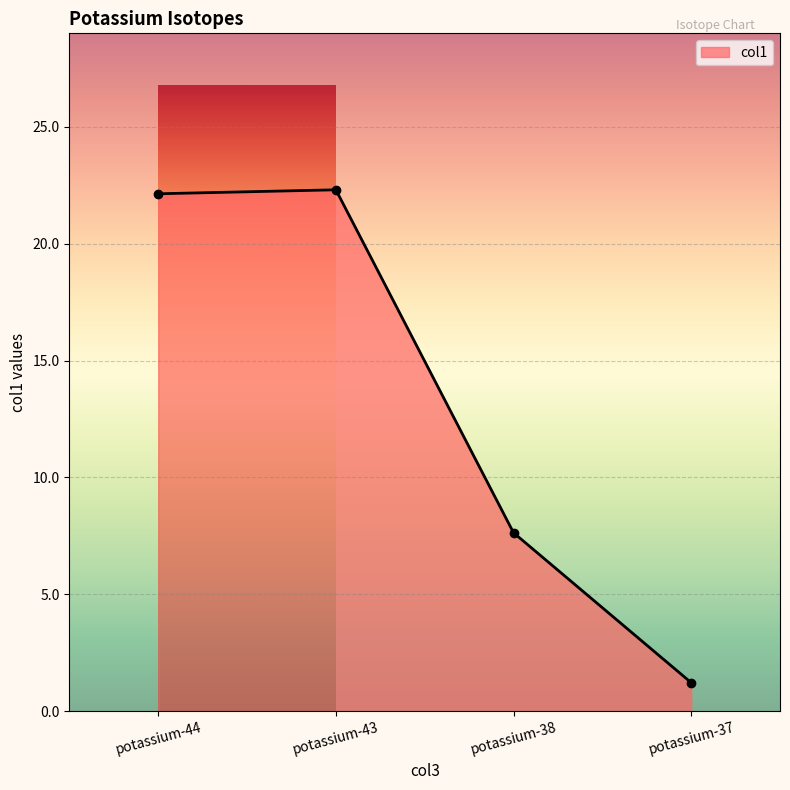

Approximately how many times larger is the value at potassium-37 compared to potassium-38?

0.2